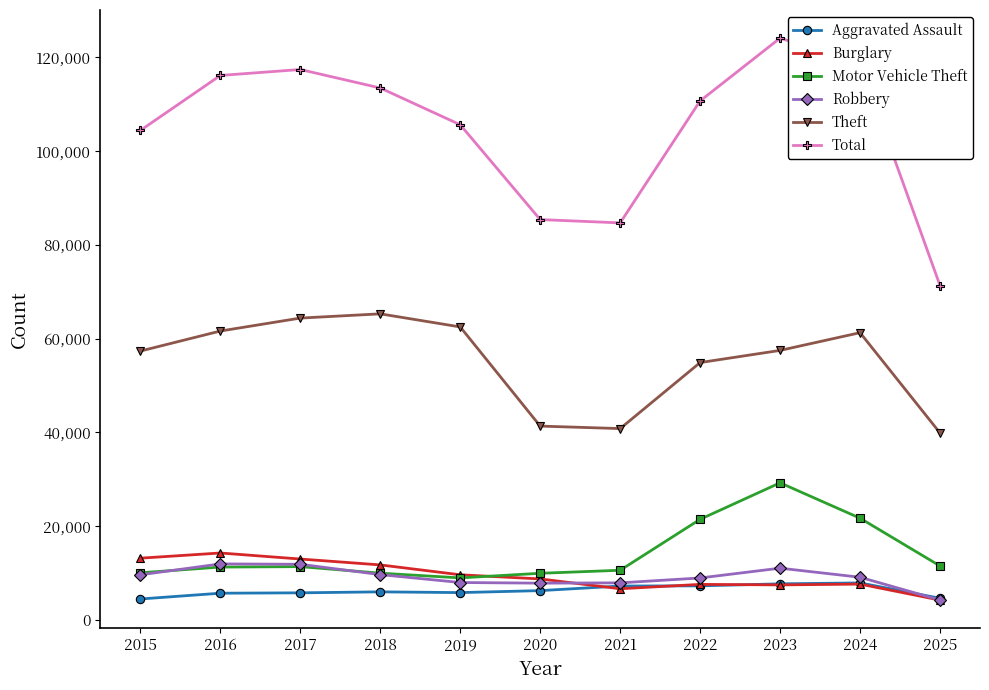

Which category has the highest value across all series?

2023